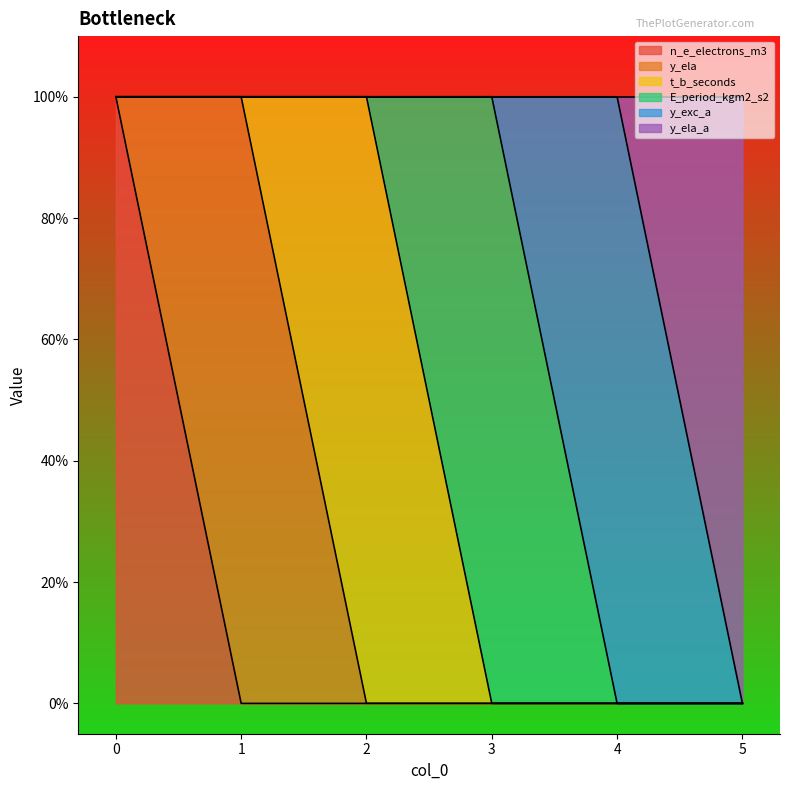

The t_b_seconds series shows 0 at 3. True or false?

True